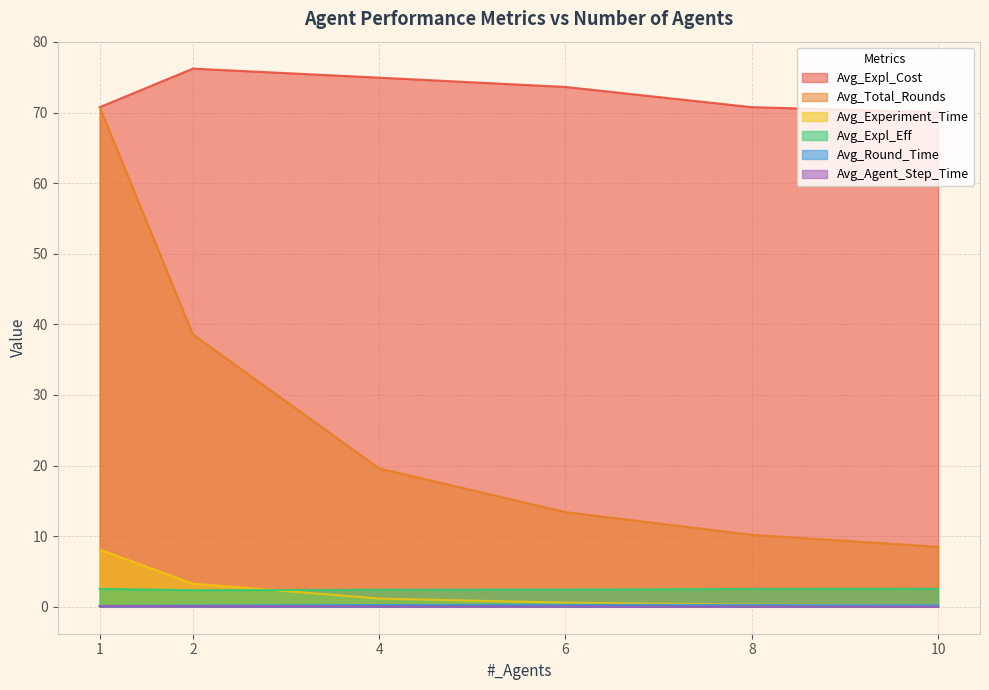

How many lines are shown in the chart?

6